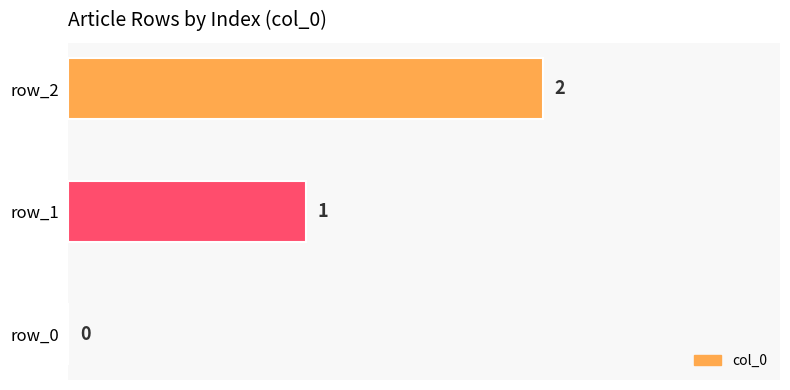

The value at row_0 is 0. True or false?

True